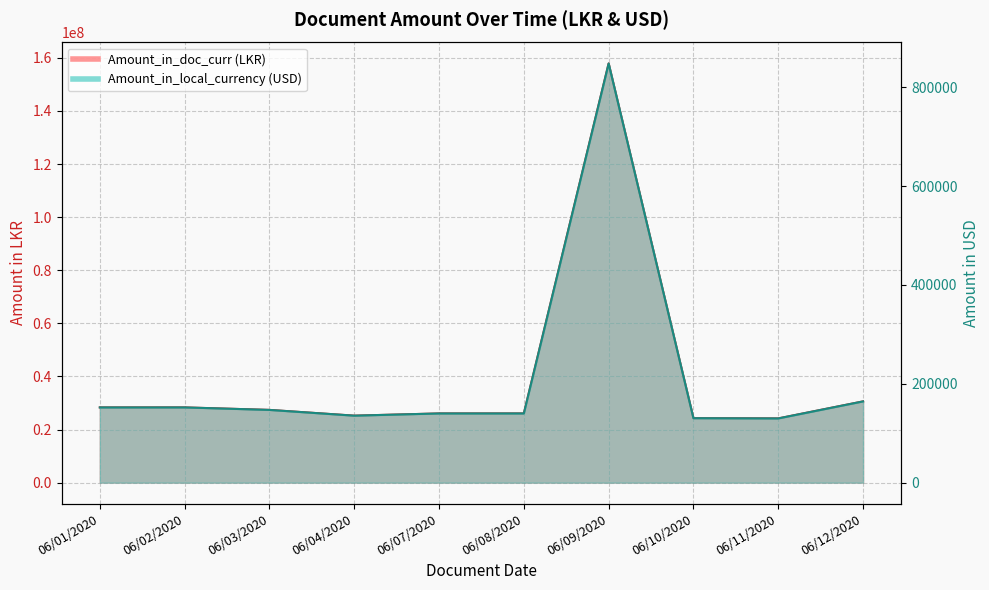

True or false: Amount_in_doc_curr (LKR) and Amount_in_local_currency (USD) cross at least once.

False